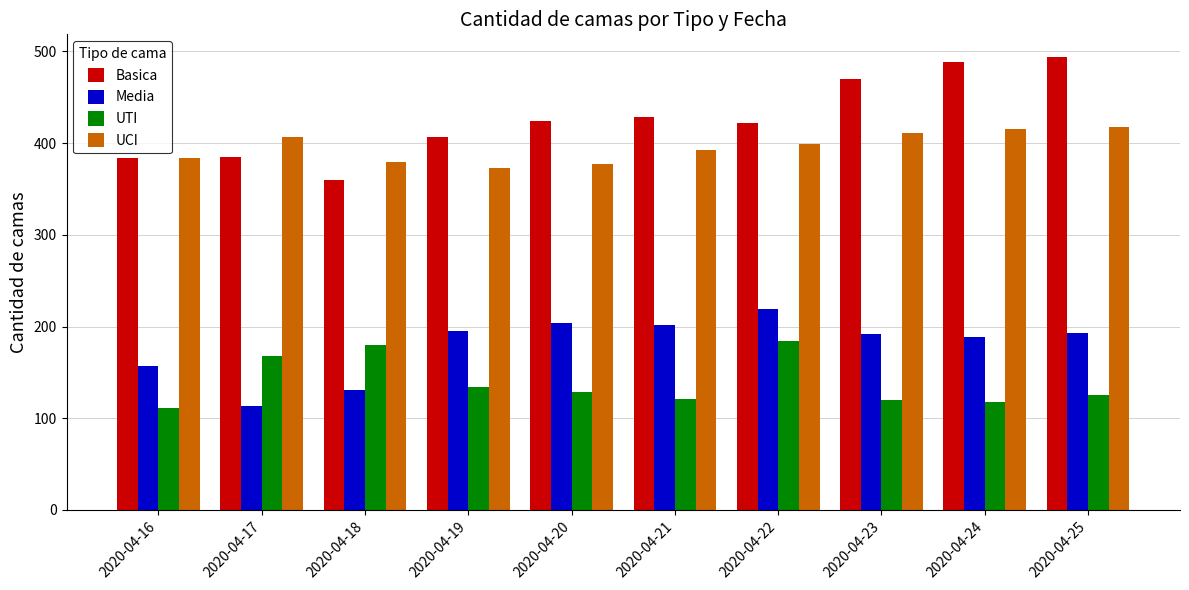

What is the value of the Basica bar at the 8th from the left?

470